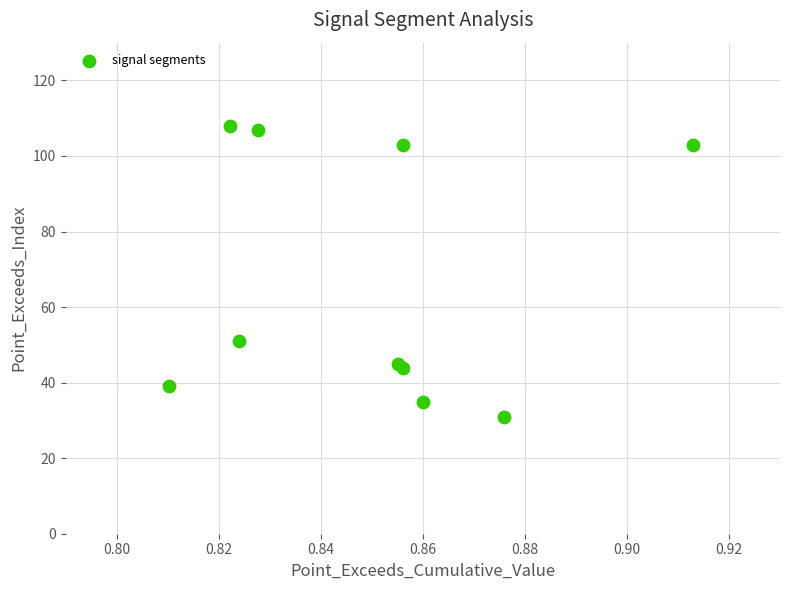

What Y value in the scatter plot is closest to 69?

51